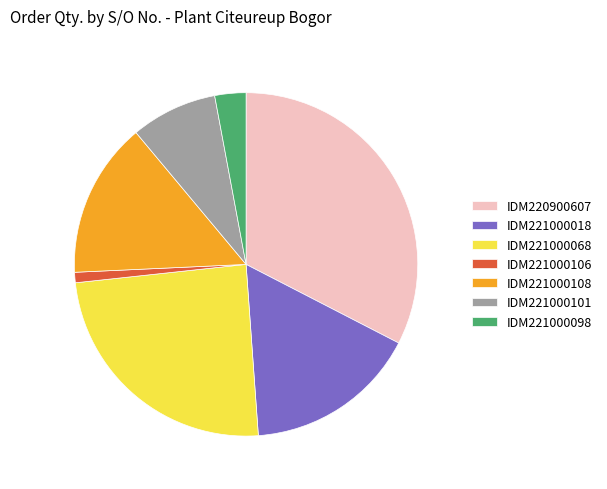

Which category has the biggest portion of the pie?

IDM220900607